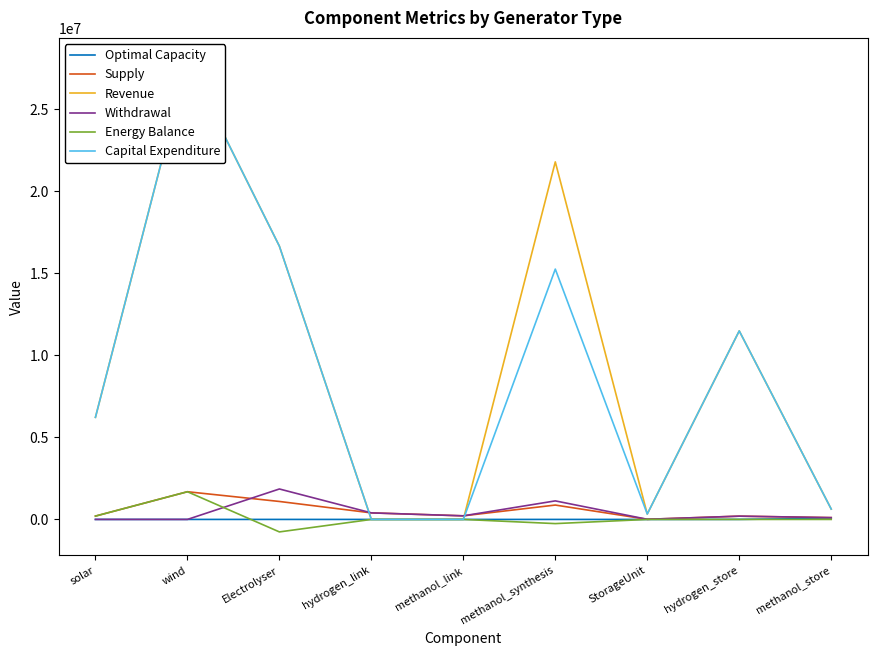

How many distinct data groups are displayed?

6